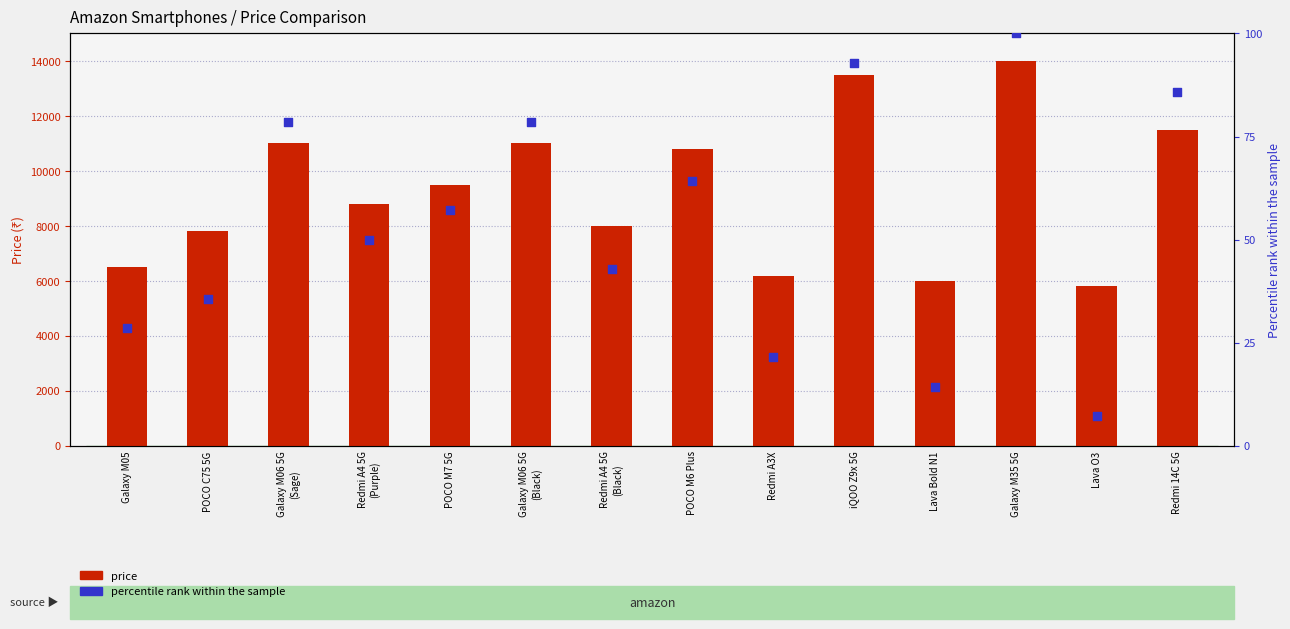

Which series contains the lowest Y value?

percentile rank within the sample